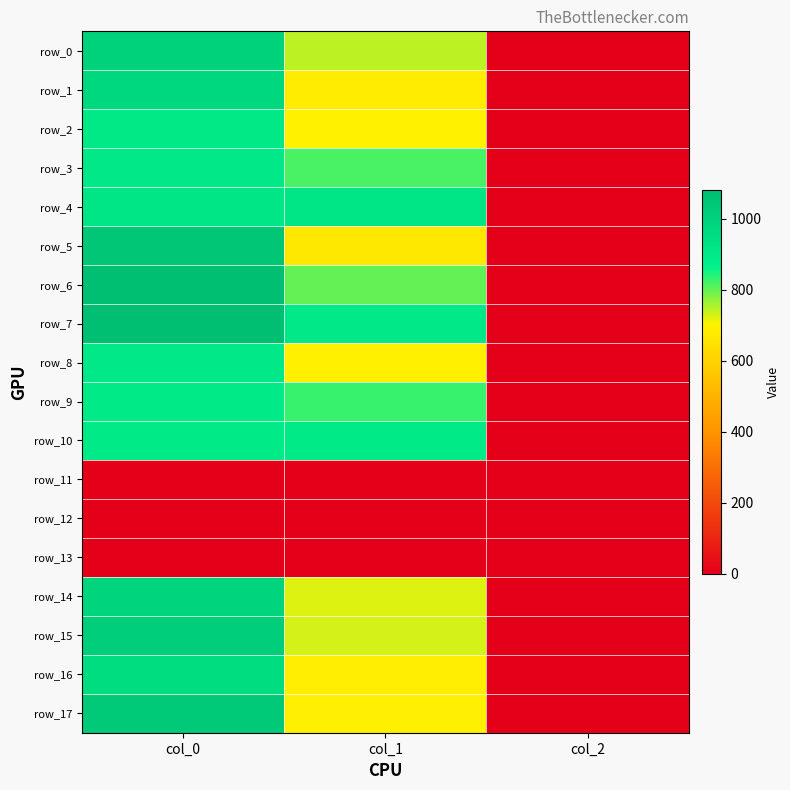

Which series has the largest range (max minus min)?

row_7